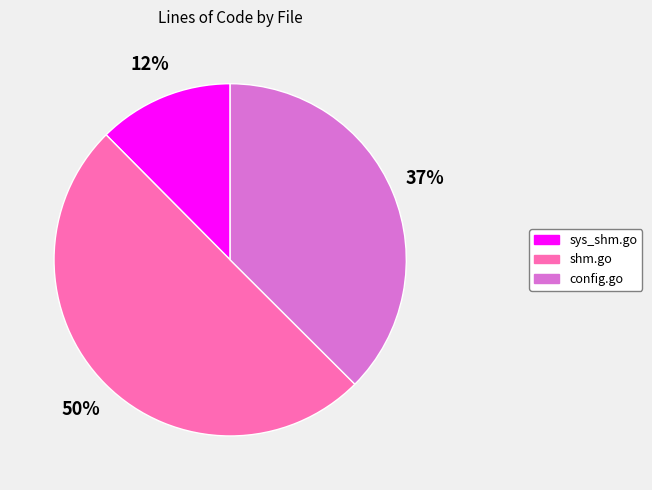

Do sys_shm.go and shm.go together represent more than half of the pie?

Yes